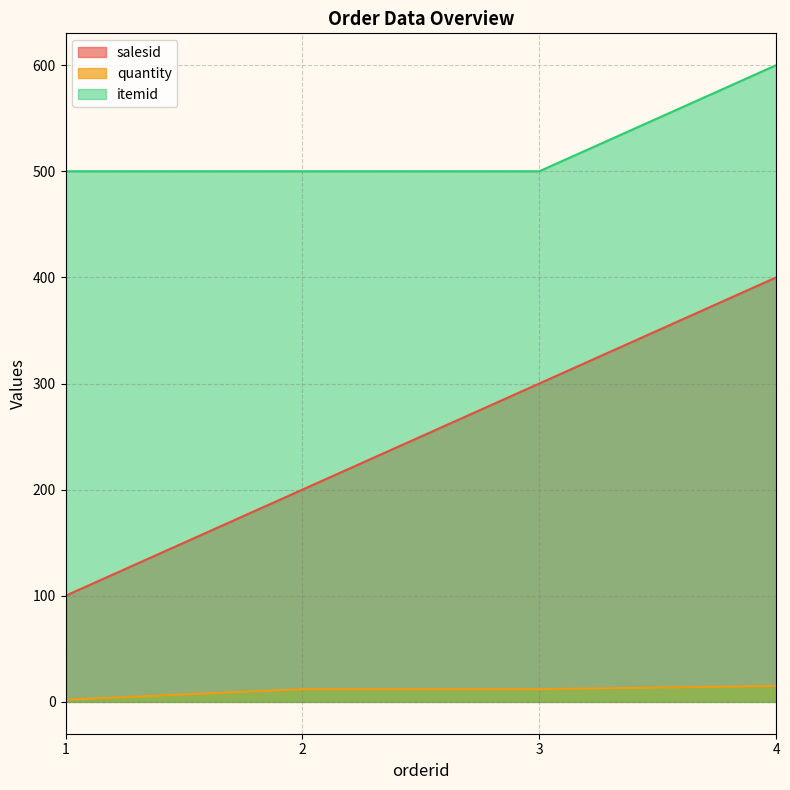

How many categories are shown in the chart?

4